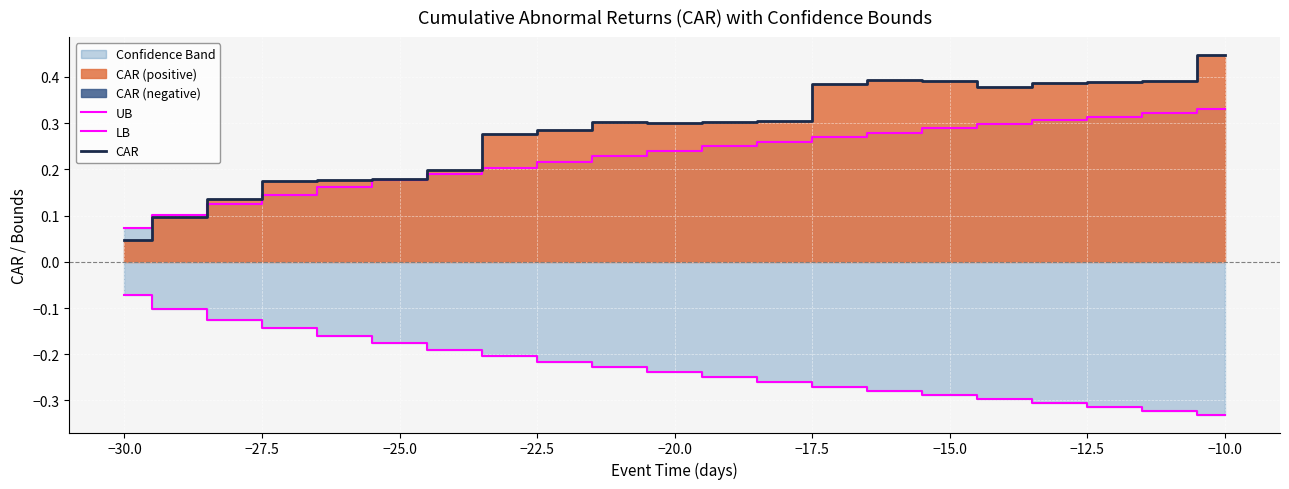

What is the average value of the CAR series?

0.3